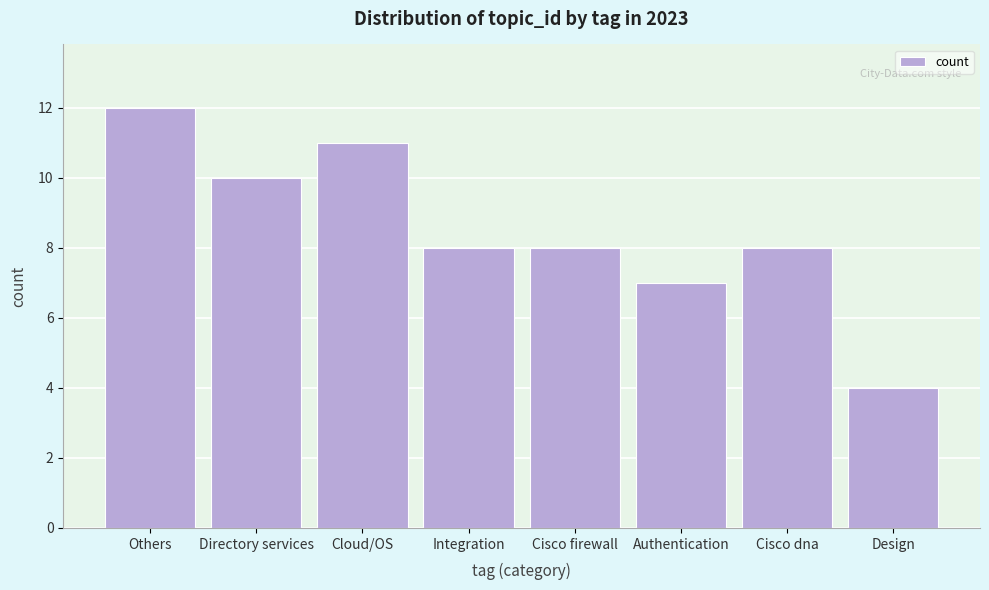

Reading right to left, list all the values displayed in this chart.

Design=4	Cisco dna=8	Authentication=7	Cisco firewall=8	Integration=8	Cloud/OS=11	Directory services=10	Others=12